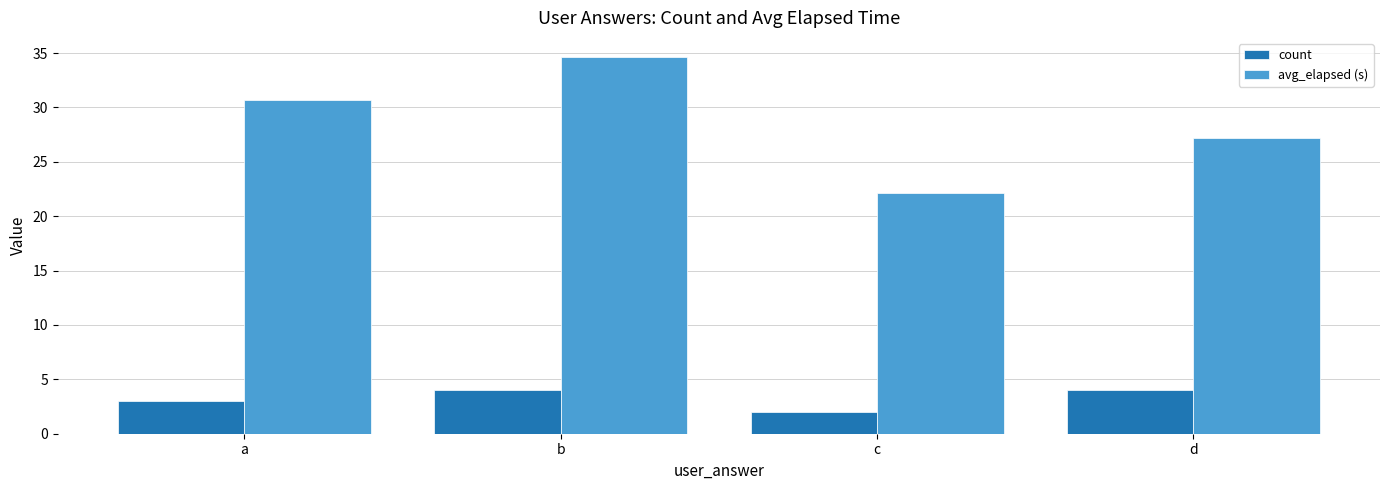

Count the number of data series in this chart.

2